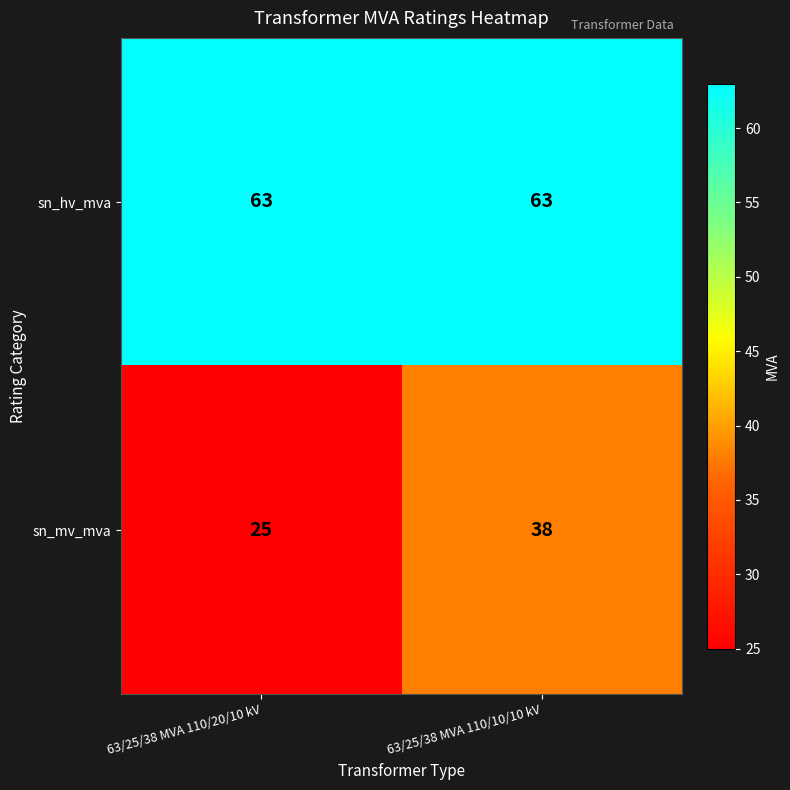

What is the lowest value of the sn_mv_mva series?

25